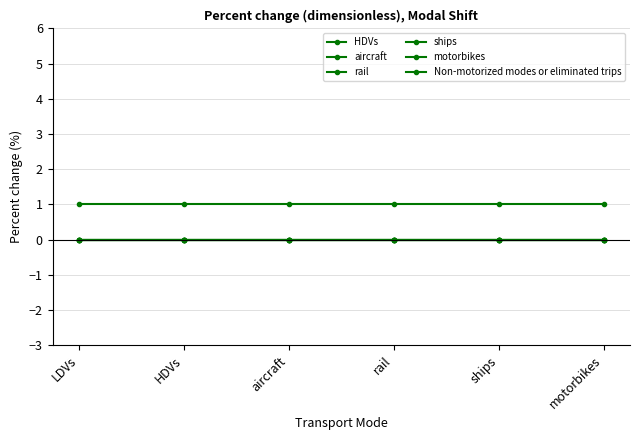

True or false: motorbikes and rail intersect in this chart.

False